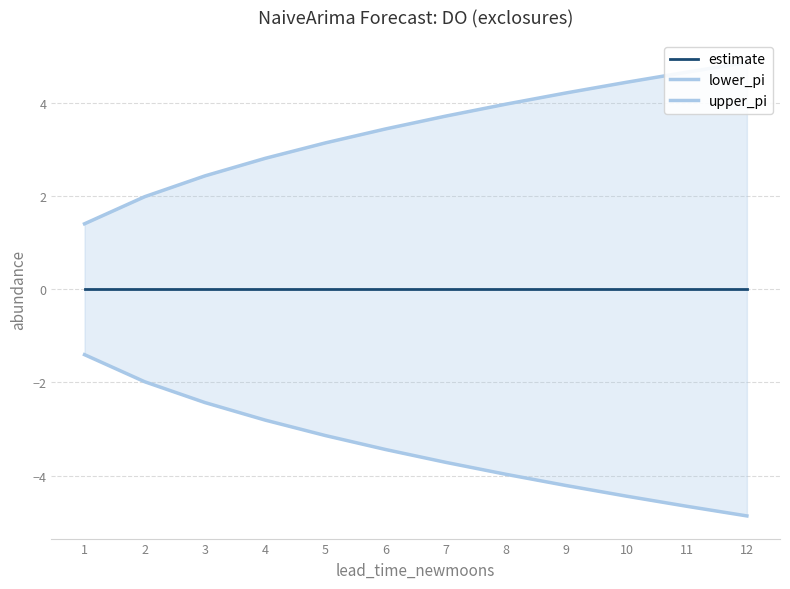

Which series changed the most between 2 and 10?

lower_pi